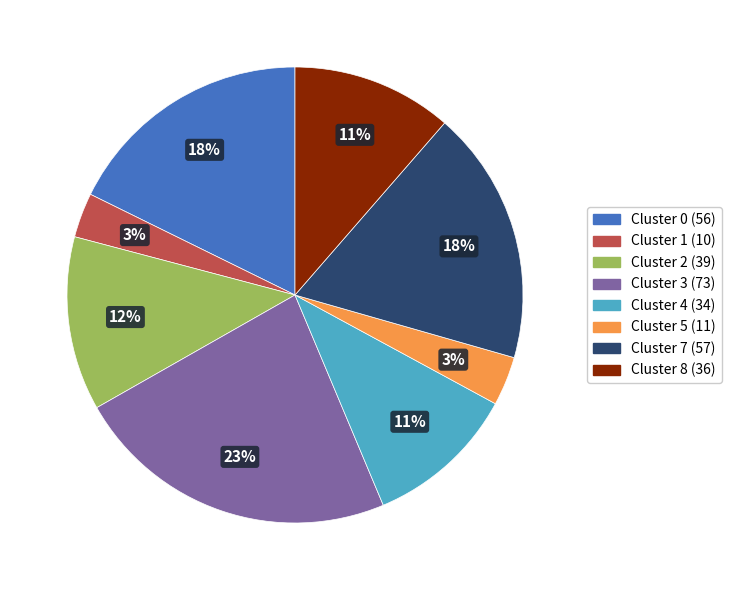

How many slices are in this pie chart?

8